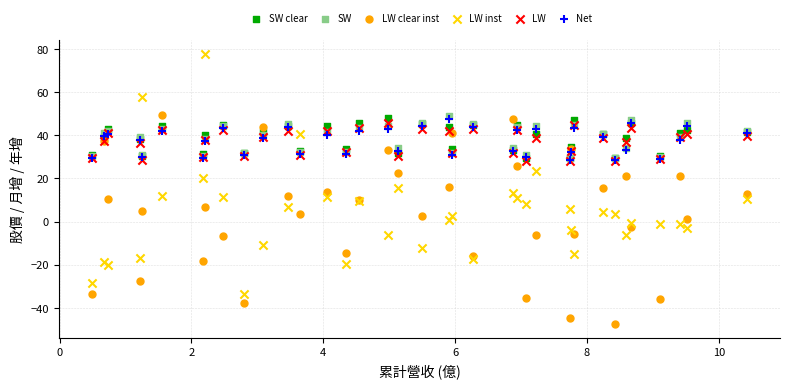

Which series reaches the minimum Y coordinate?

LW clear inst